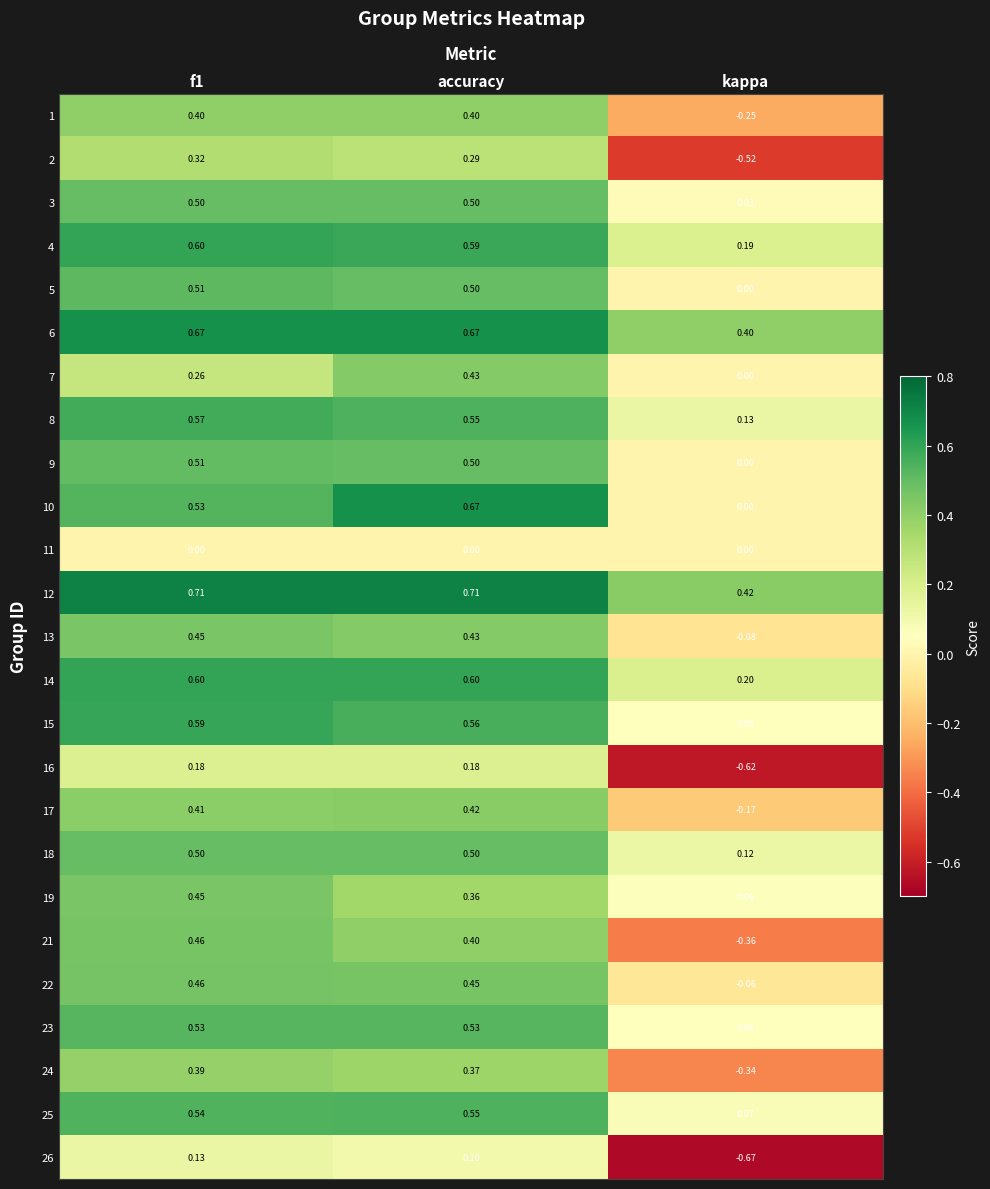

Where is 14 nearest to the value 0?

kappa